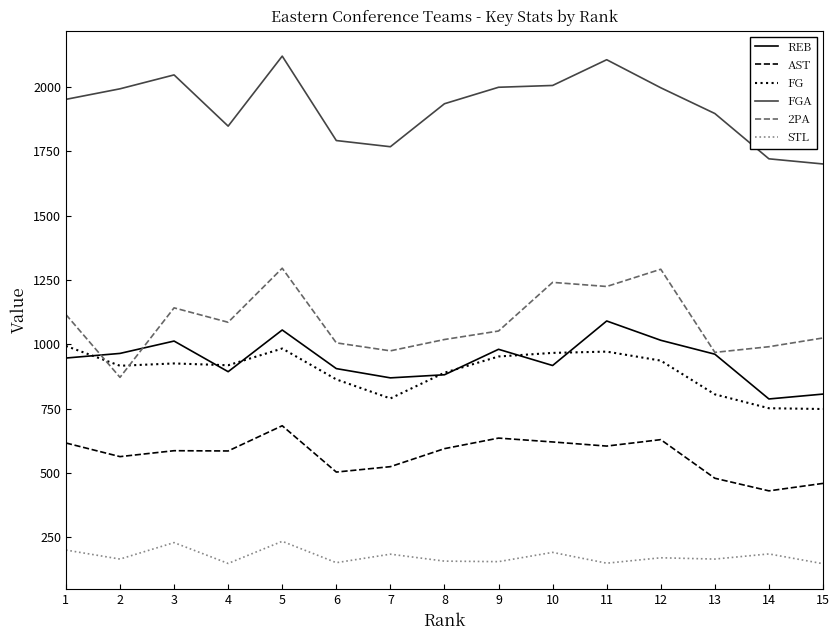

Which series changed the most between 1 and 7?

FG